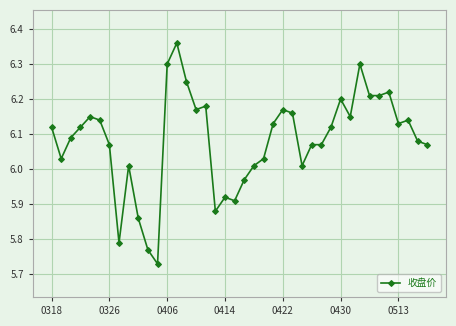

What is the difference between the maximum and minimum values?

0.6